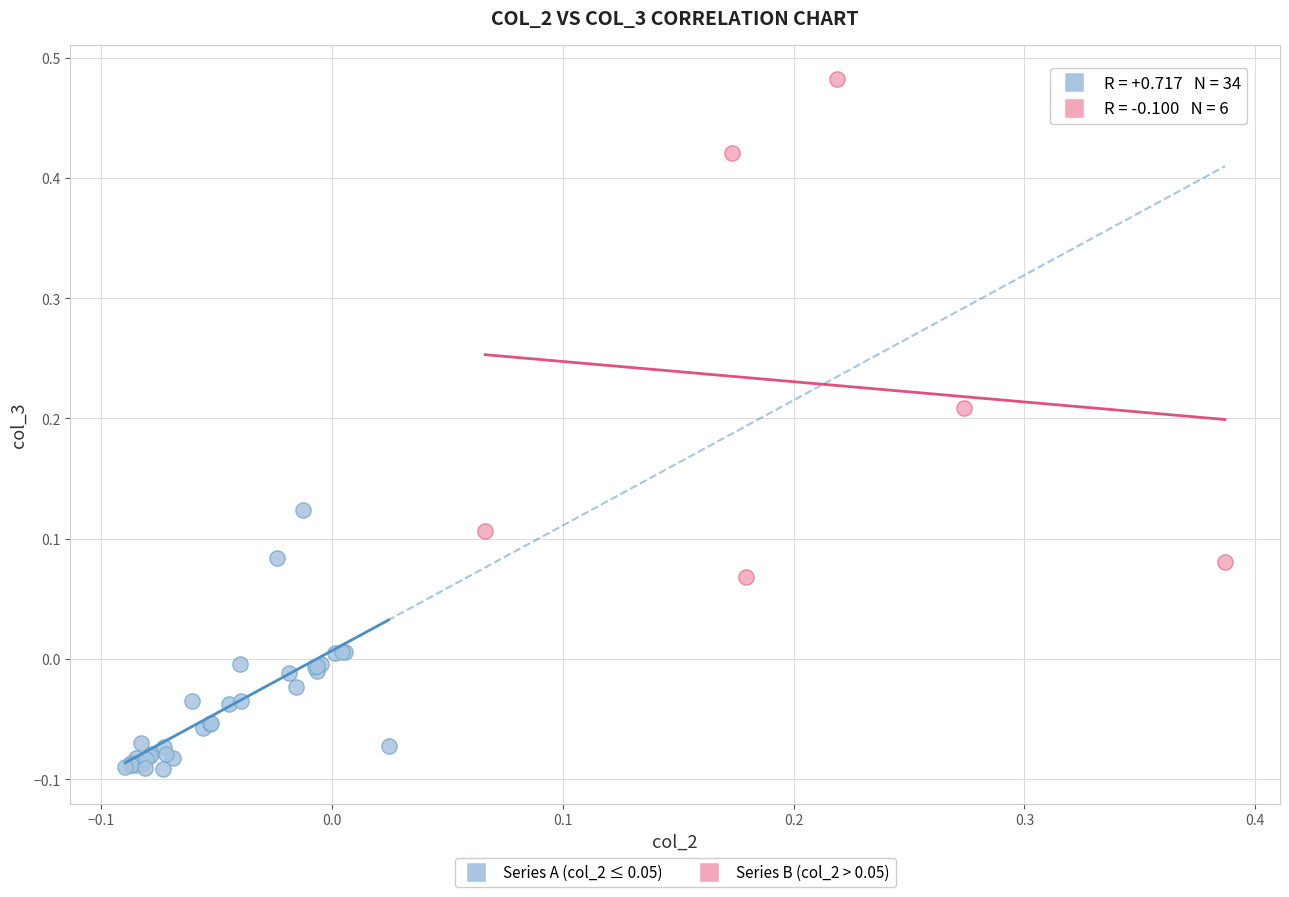

Which series contains the highest Y value?

Series B (col_2 > 0.05)